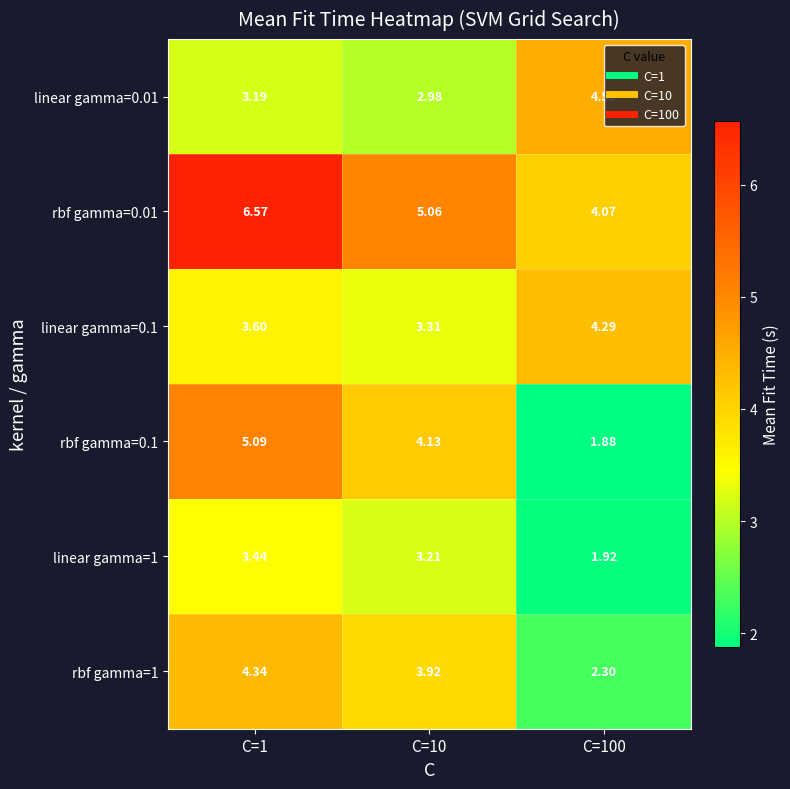

At which category does the chart reach its minimum across all series?

C=100